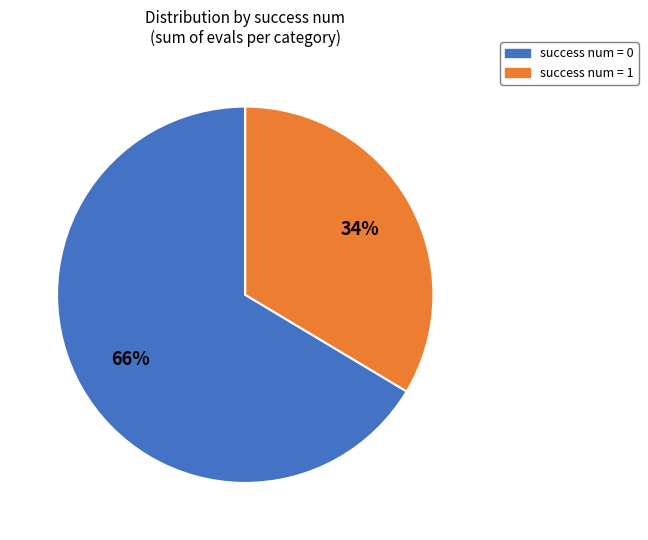

How many segments does this pie chart have?

2